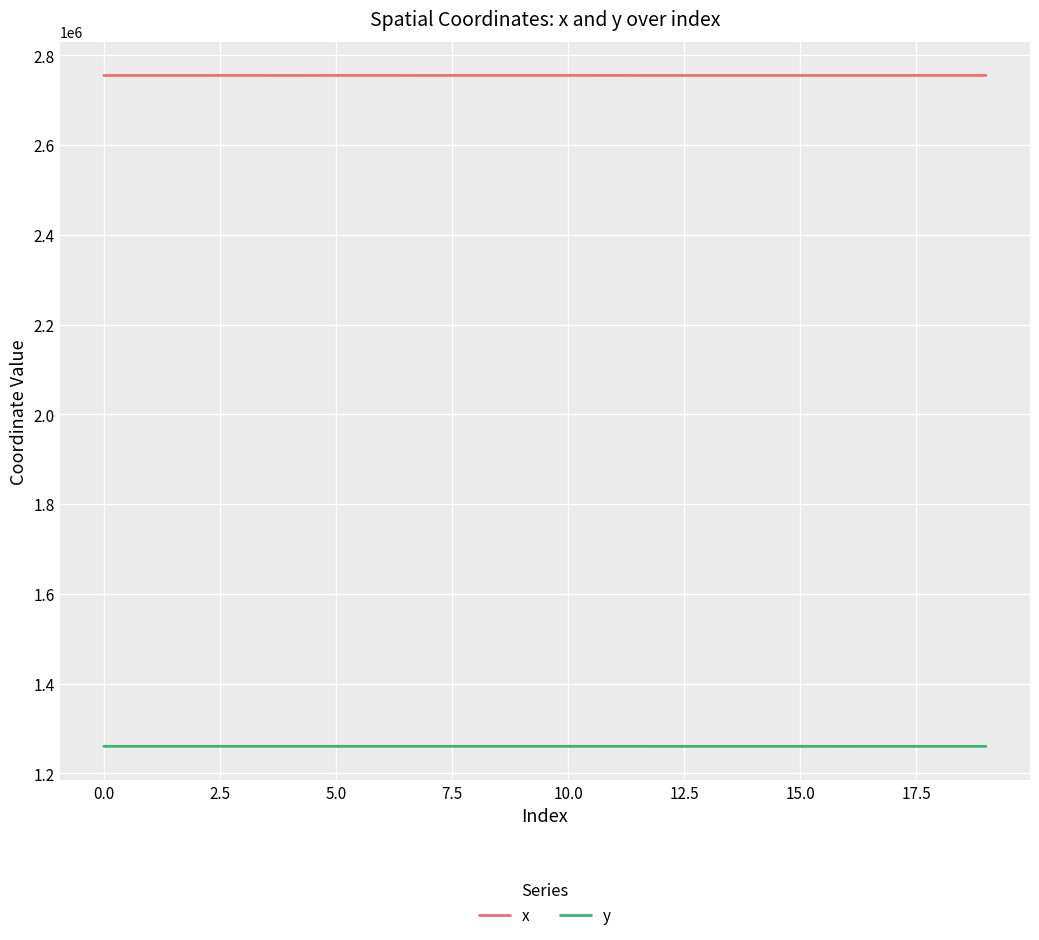

Which series has the largest total across all categories?

x